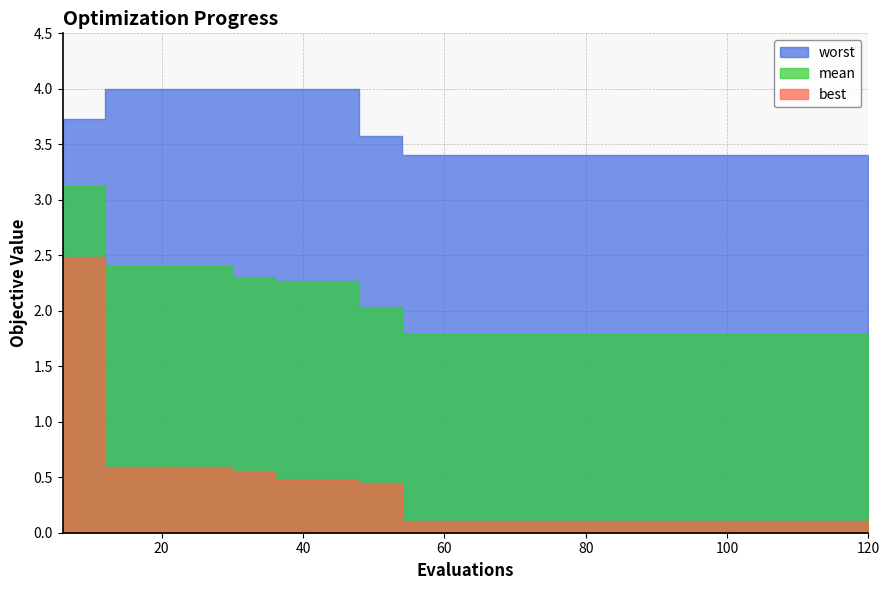

What is the difference between the maximum and second lowest values in the worst series?

0.6